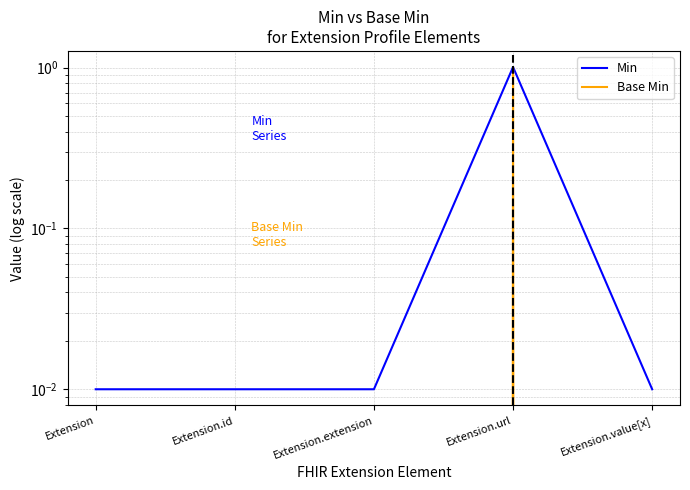

Reading right to left, list all the values displayed in this chart.

Min: 0.0	1.0	0.0	0.0	0.0
Base Min: 0.0	1.0	0.0	0.0	0.0